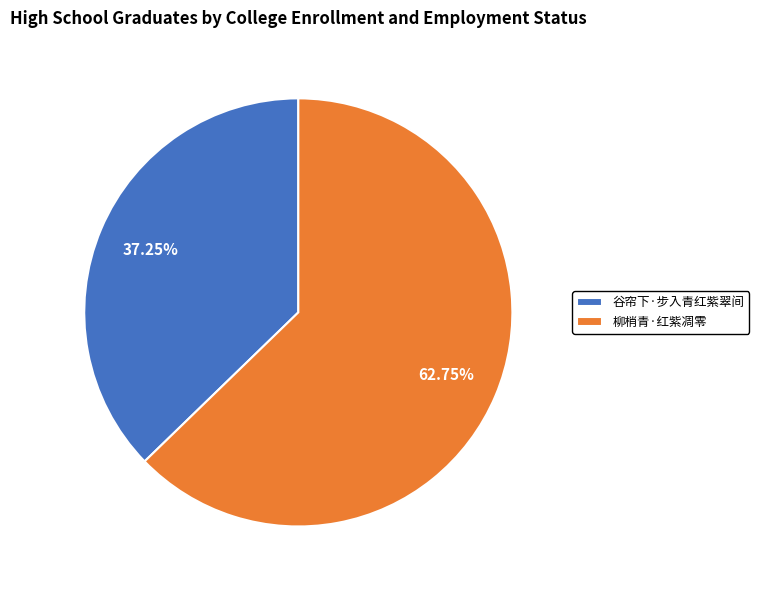

Rank the categories by value from highest to lowest.

柳梢青·红紫凋零, 谷帘下·步入青红紫翠间